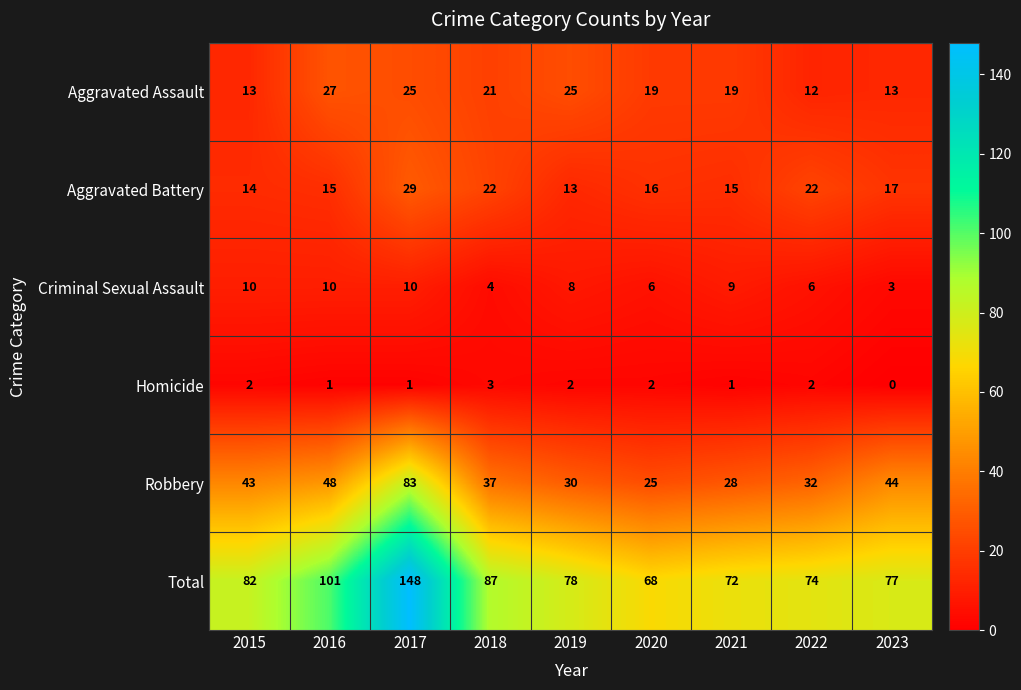

Rank the series at 2018 from lowest to highest value.

Homicide, Criminal Sexual Assault, Aggravated Assault, Aggravated Battery, Robbery, Total